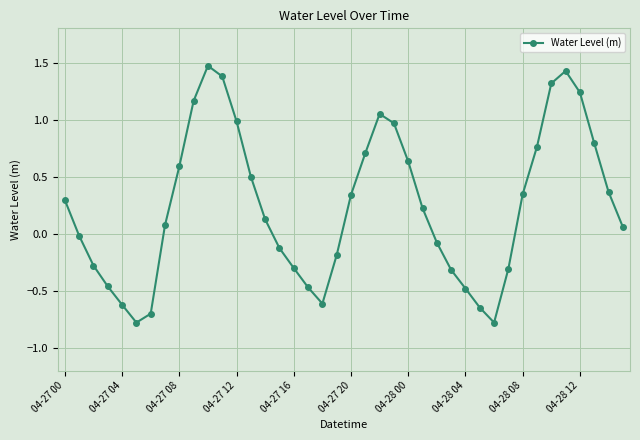

What is the maximum value shown in the chart?

1.5